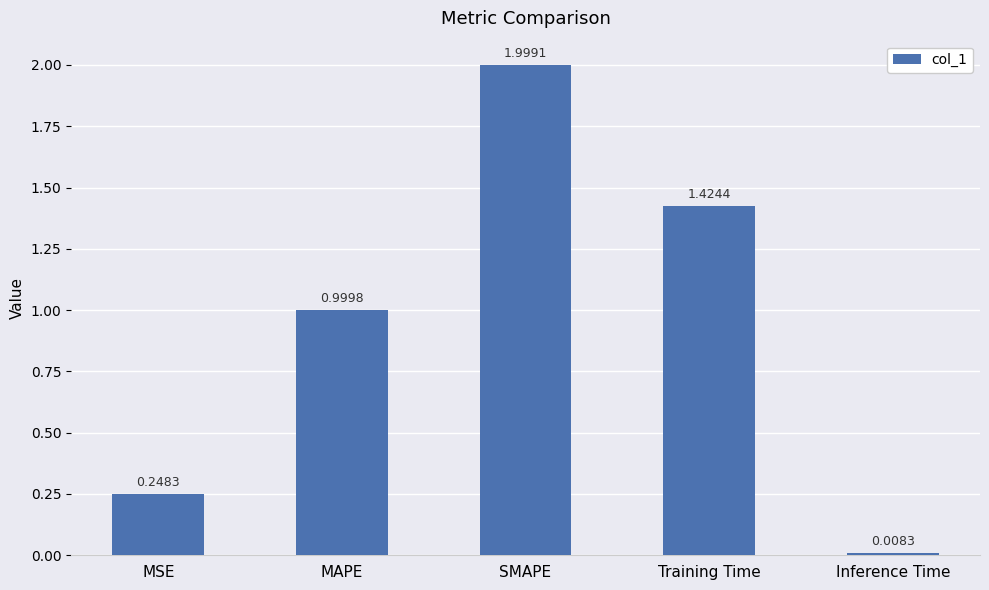

What is the label of the 5th bar from the right?

MSE